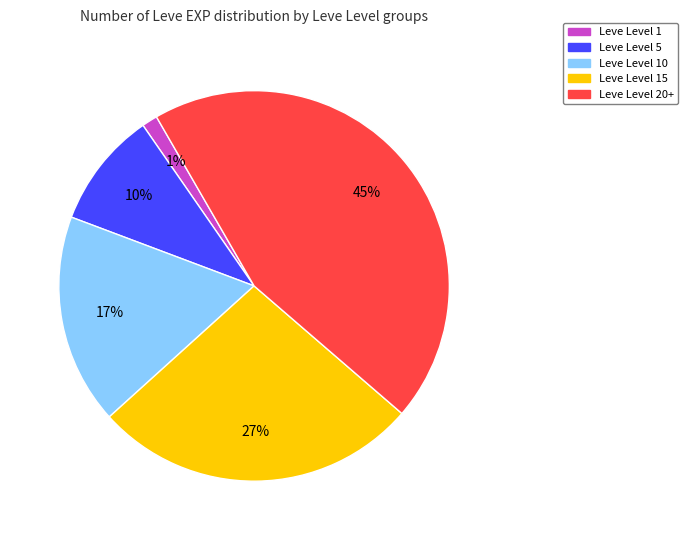

To the nearest percent, what is the average slice percentage?

20%